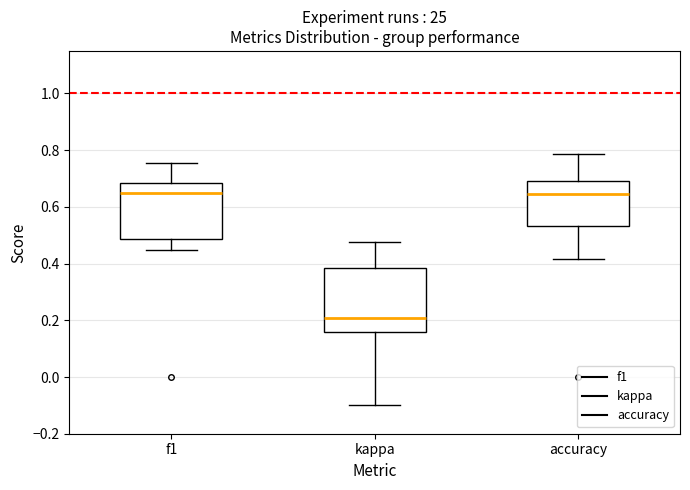

Which box's median line is the lowest?

kappa